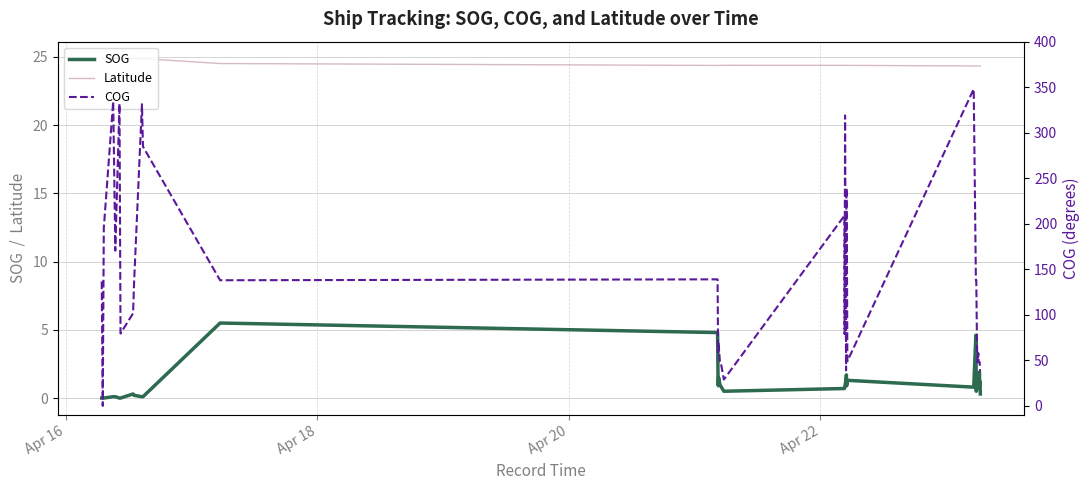

What is the maximum value for SOG?

5.5